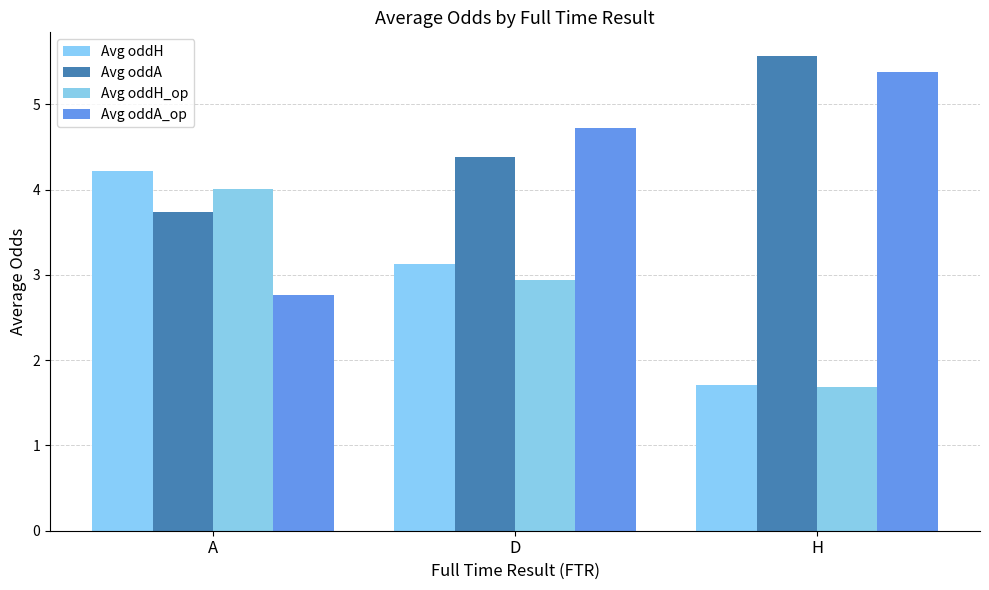

At which category does the chart reach its minimum across all series?

H